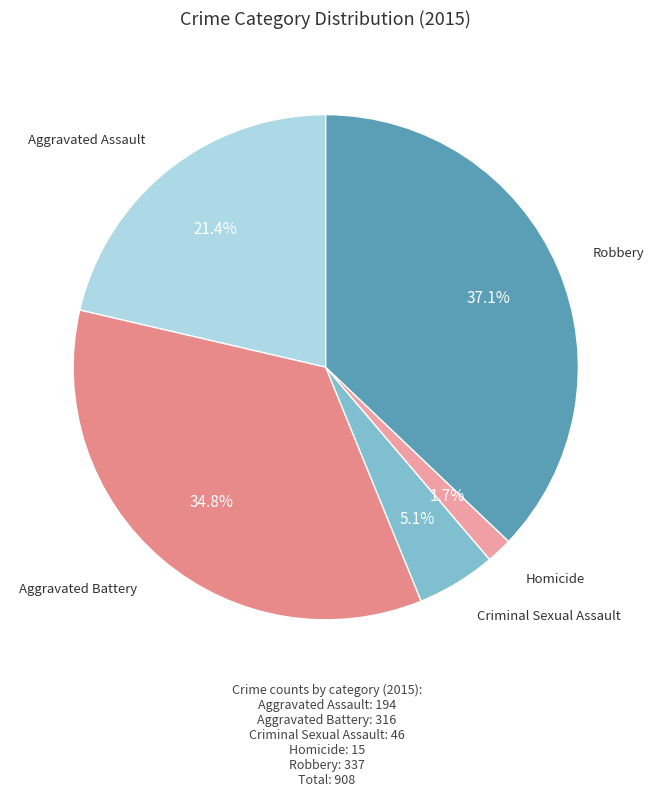

To the nearest percent, what is the difference between the largest and smallest slice percentages?

35%